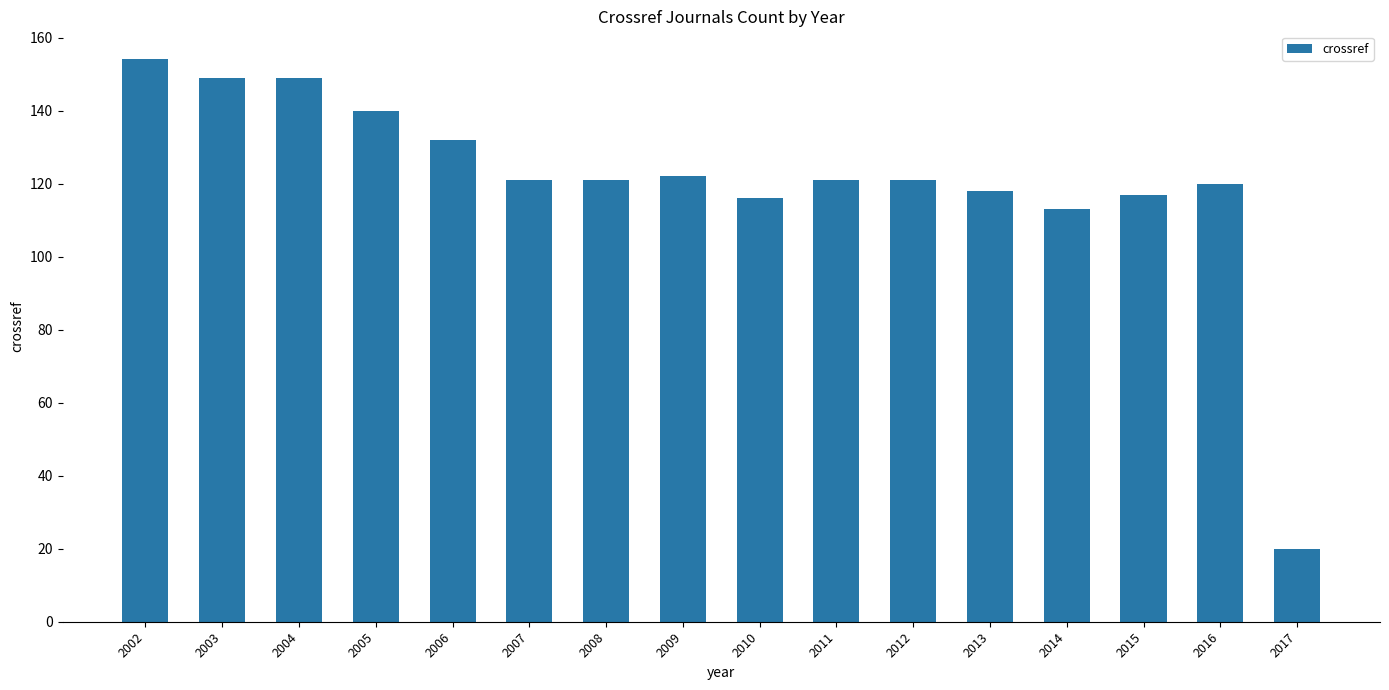

What is the change in value from 2005 to 2008?

-19